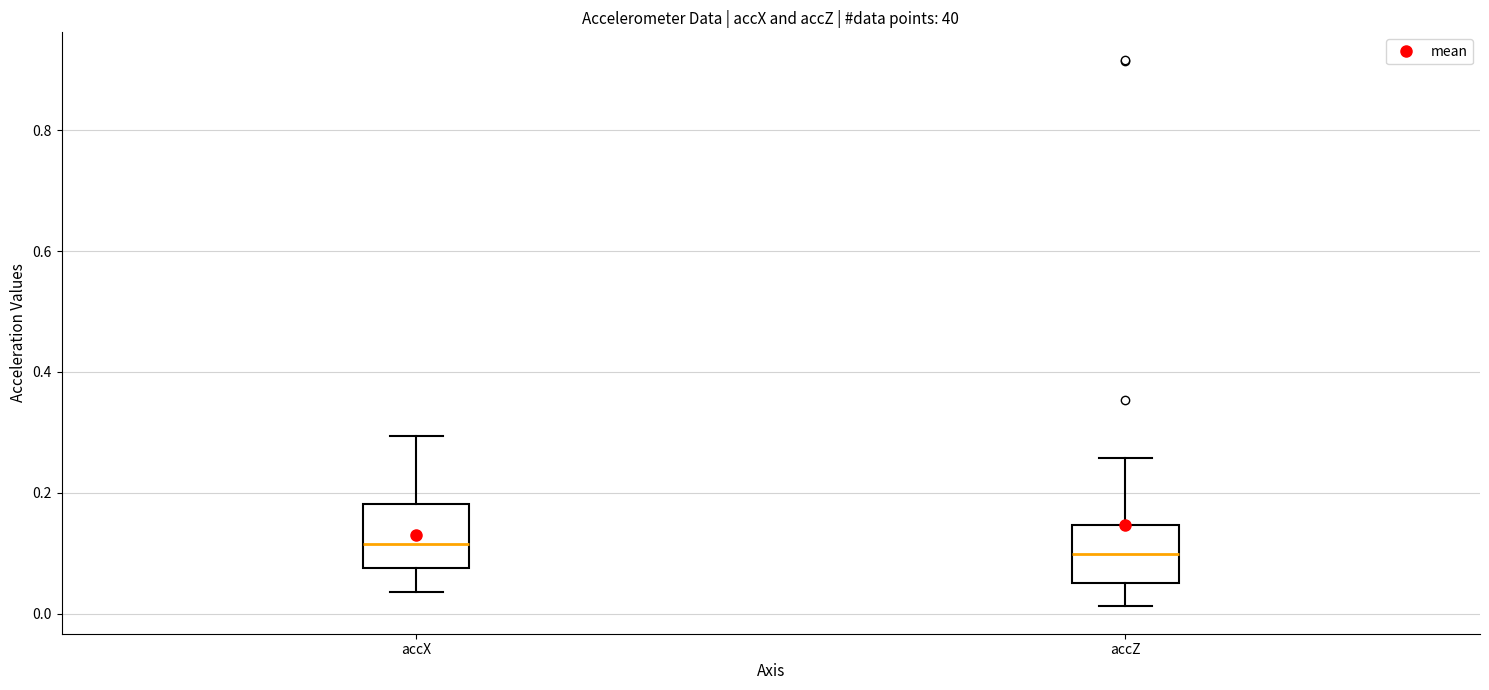

Reading left to right, transcribe this box plot: for each box, give where its median line is, the range the box spans, and where its two whiskers end, as read against the y-axis. The values are not printed on the chart, so give them approximately, as read against the axis.

accX: median 0.12, box 0.08 to 0.18, whiskers 0.04 to 0.30
accZ: median 0.10, box 0.06 to 0.14, whiskers 0.02 to 0.26